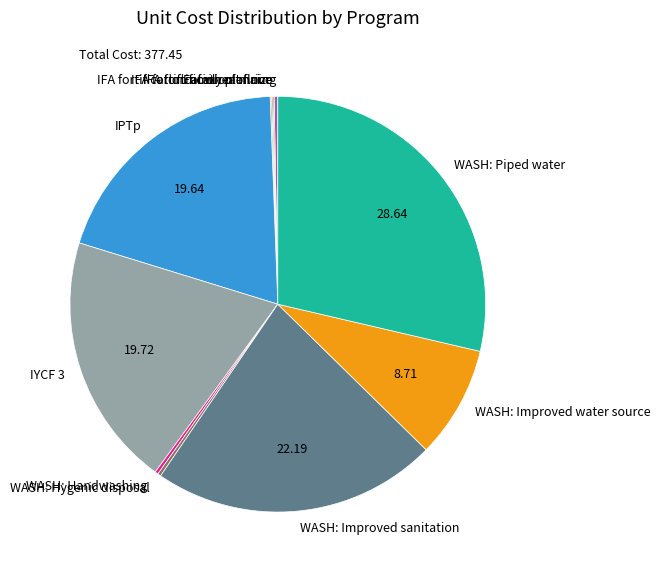

Does WASH: Improved water source represent more than half of the total?

No